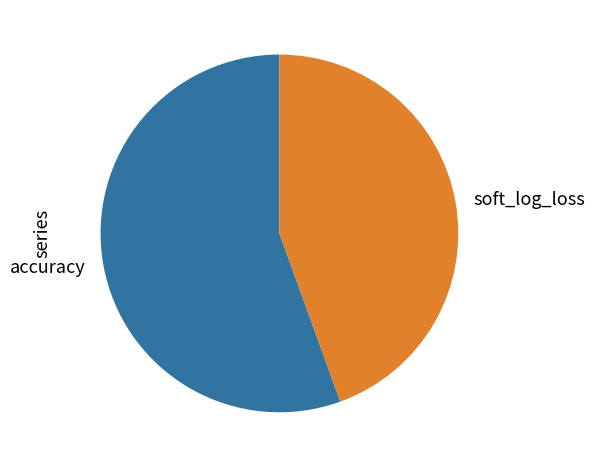

Combined, do soft_log_loss and accuracy account for over 50%?

Yes